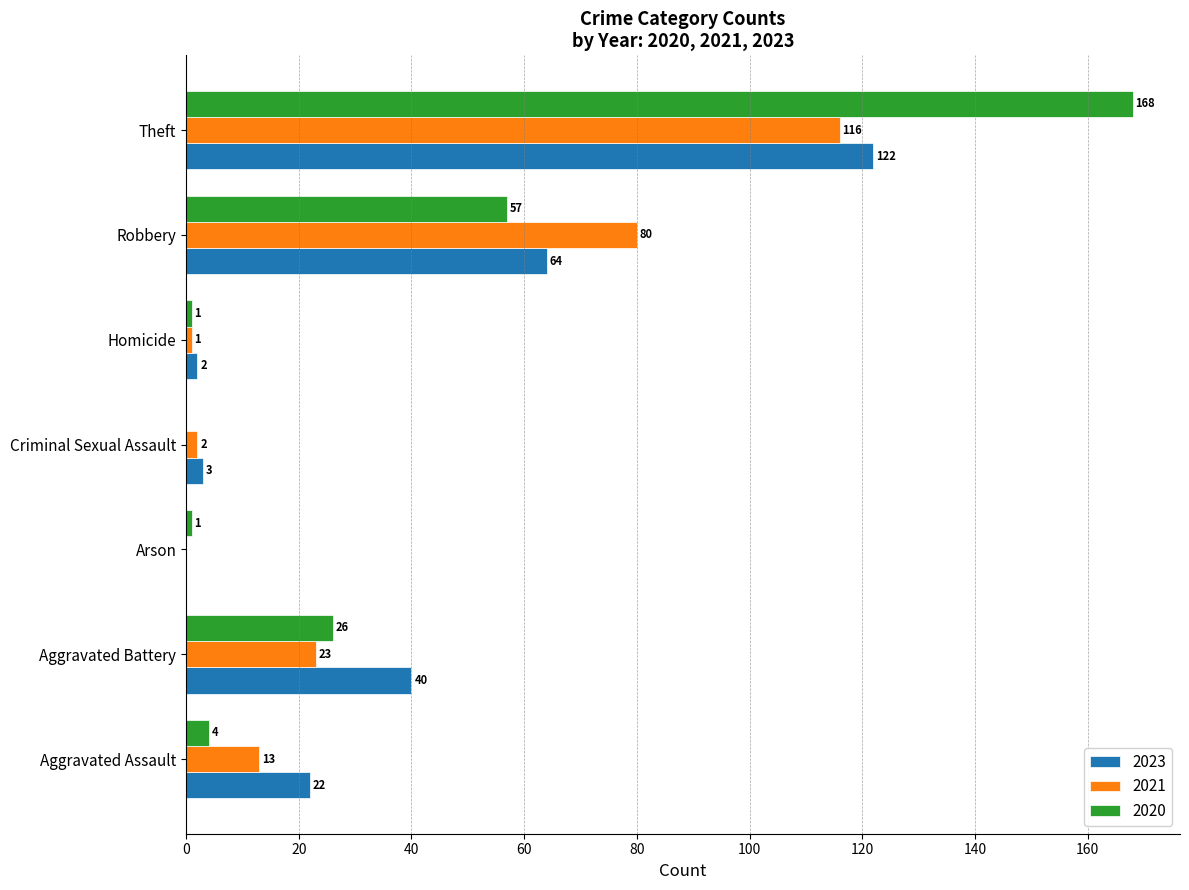

What value does the 2023 series have at Aggravated Battery, to the nearest 5?

40